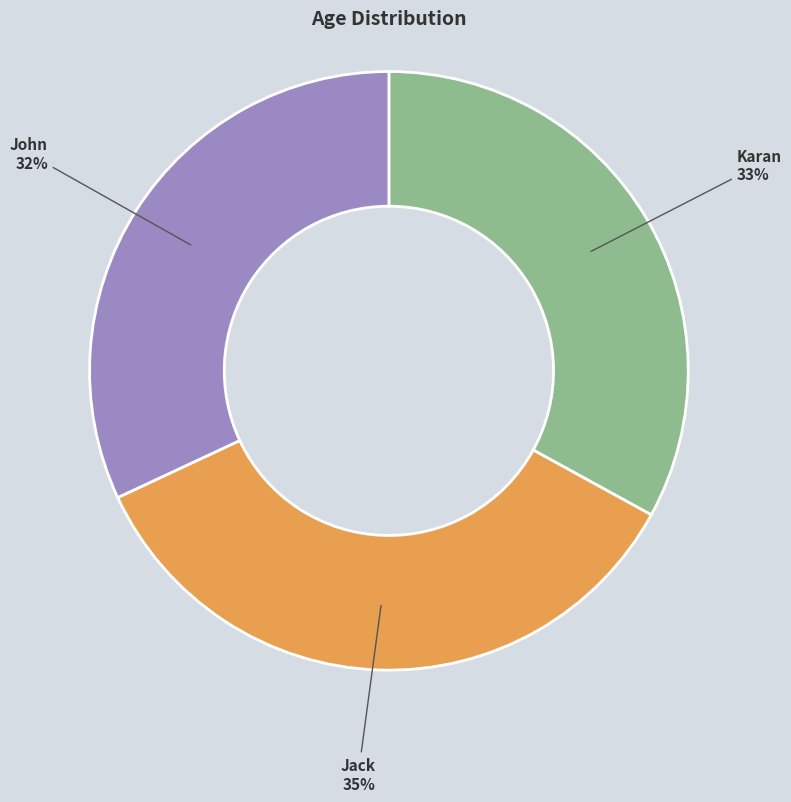

What percentage is the Karan slice, to the nearest percent?

33%